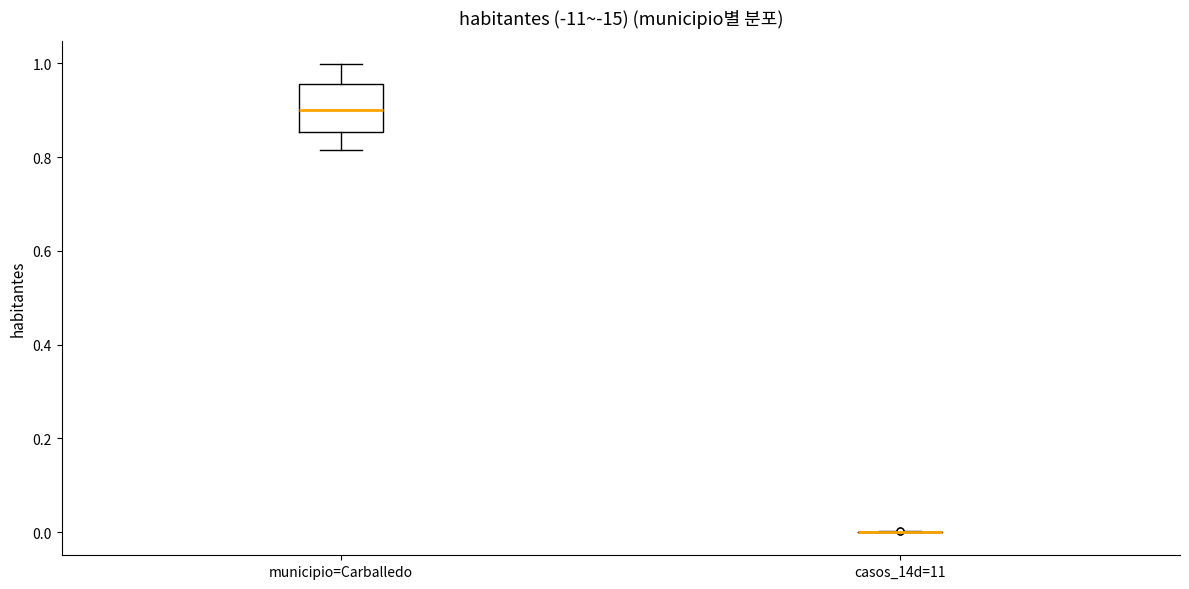

Comparing the boxes themselves (not the whiskers), which one is the tallest?

municipio=Carballedo